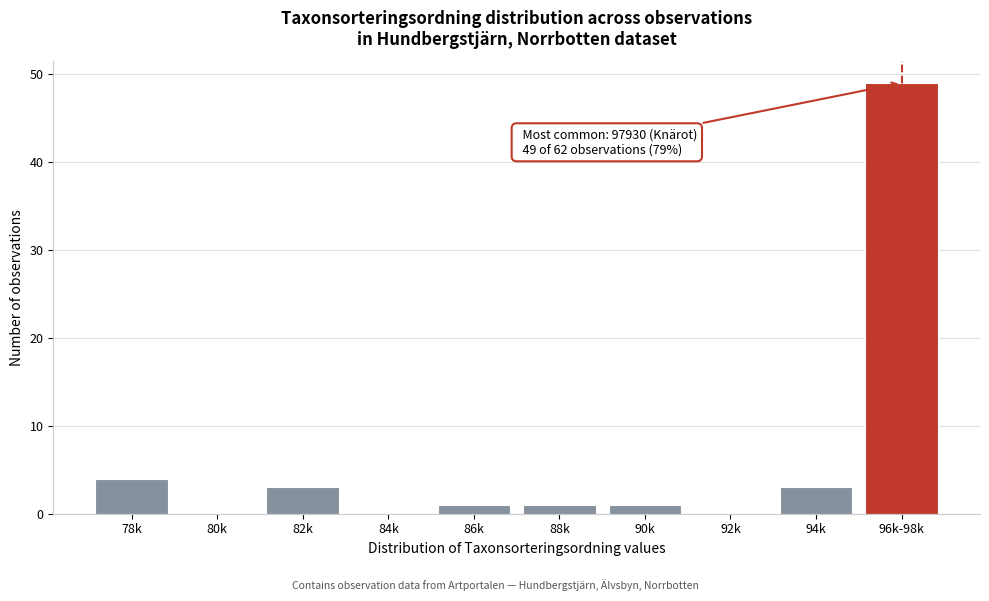

Reading right to left, what are all the values shown in this chart?

96k-98k=49	94k=3	92k=0	90k=1	88k=1	86k=1	84k=0	82k=3	80k=0	78k=4